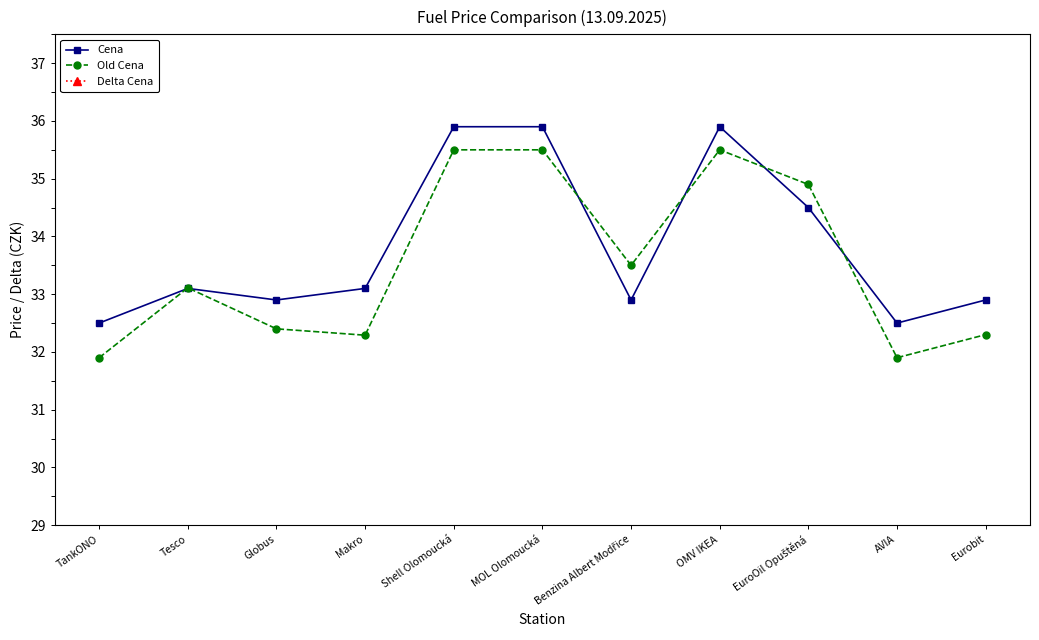

How many categories are shown in the chart?

11